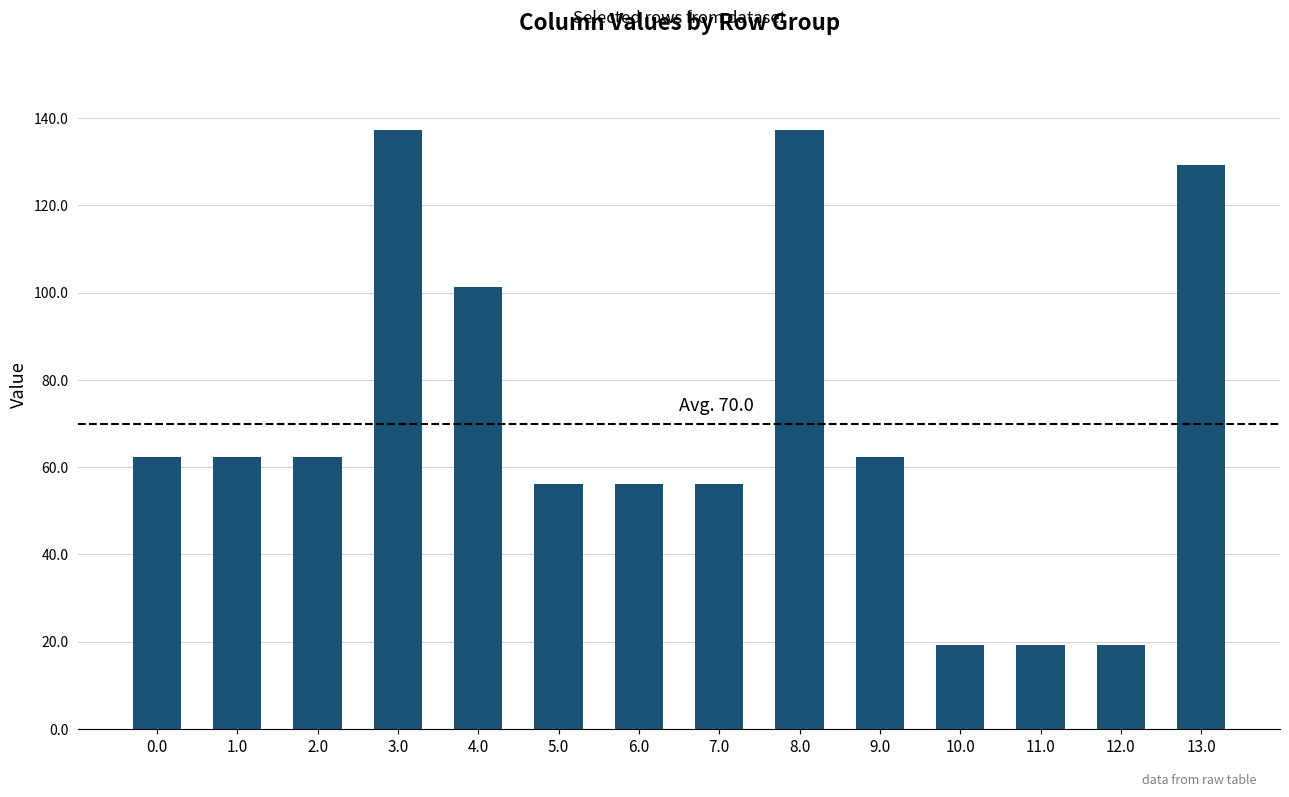

What is the greatest value displayed?

137.2